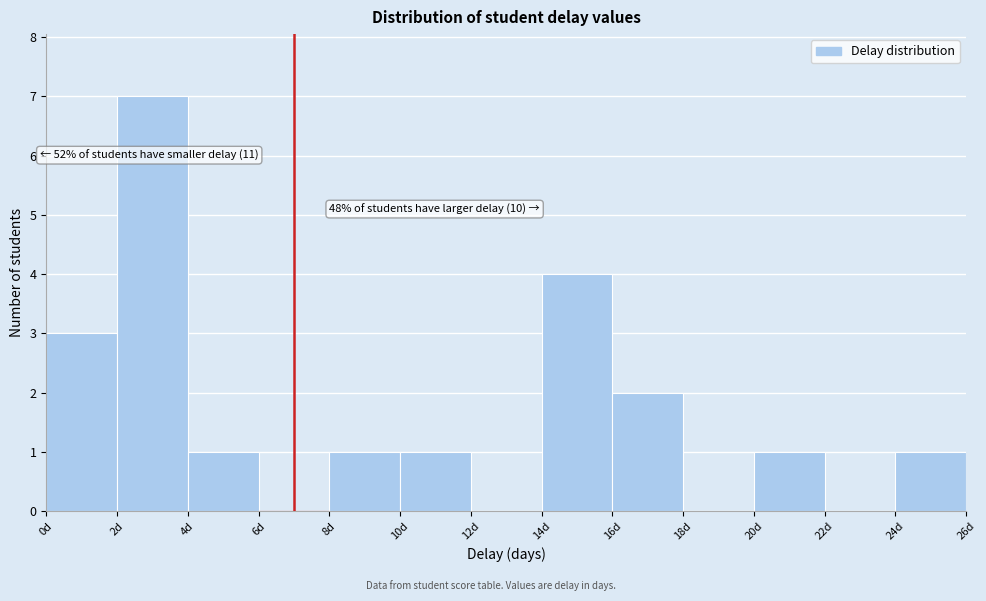

Which range on the x-axis has the tallest bar?

2 to 4